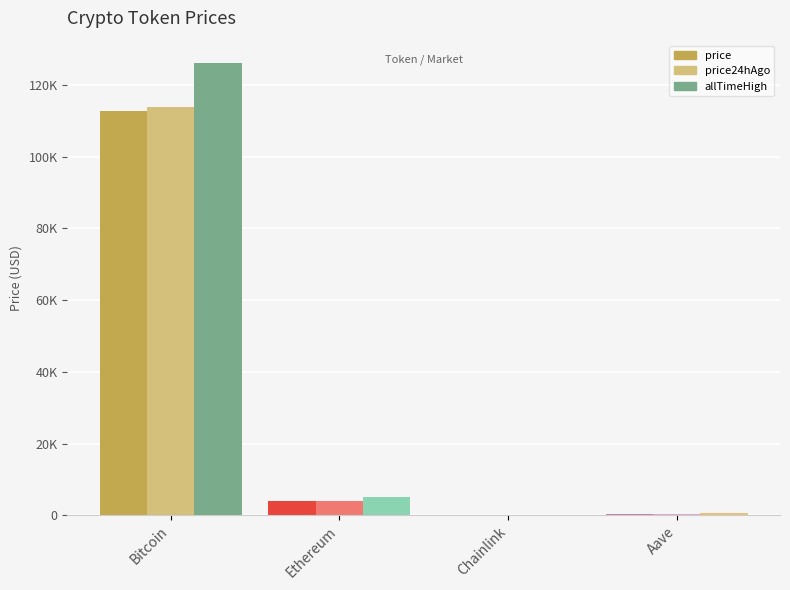

Are the bars horizontal?

No